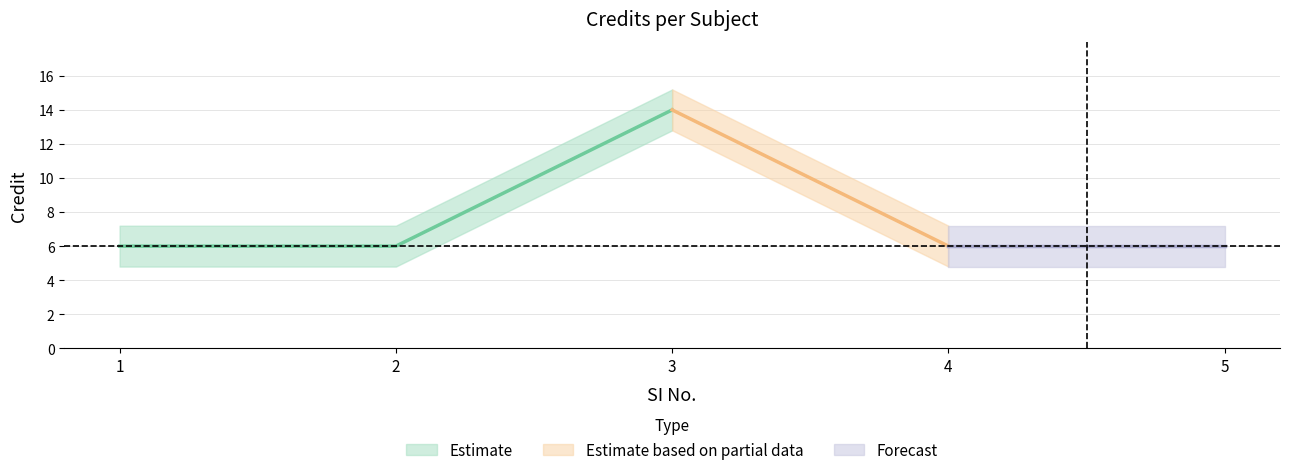

The chart shows a value of 10 at 2. True or false?

False